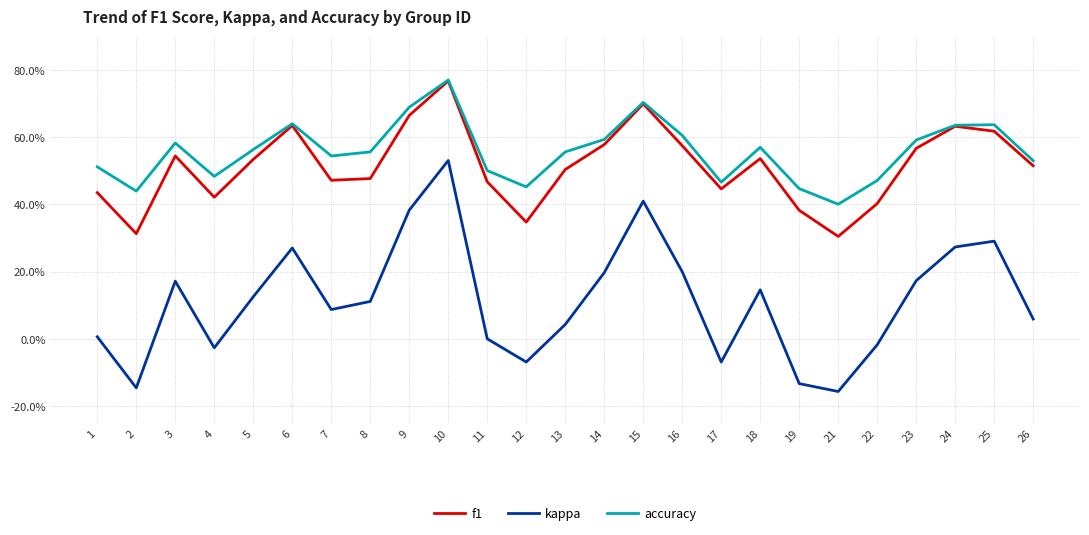

True or false: kappa and accuracy cross at least once.

False